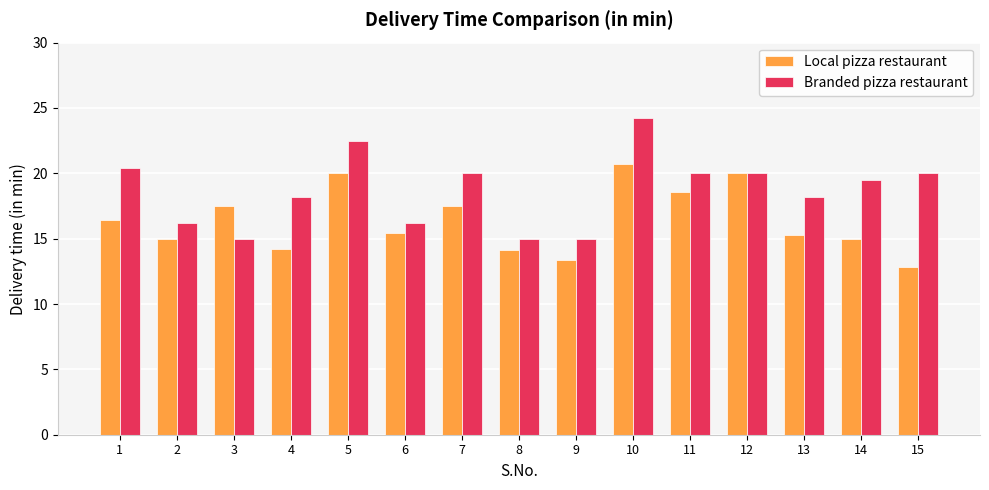

How many values in the Branded pizza restaurant series exceed 19?

8